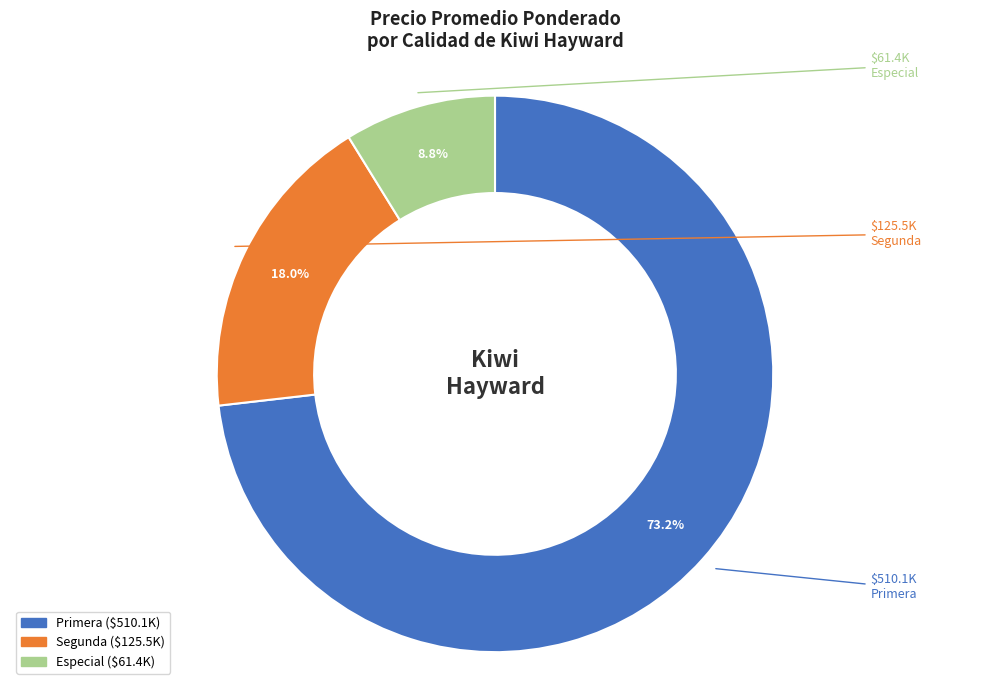

To the nearest percent, what is the difference between the largest and smallest slice percentages?

64%